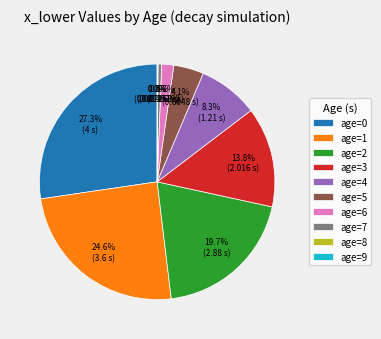

Approximately how many times larger is the value at age=3 compared to age=4?

1.7